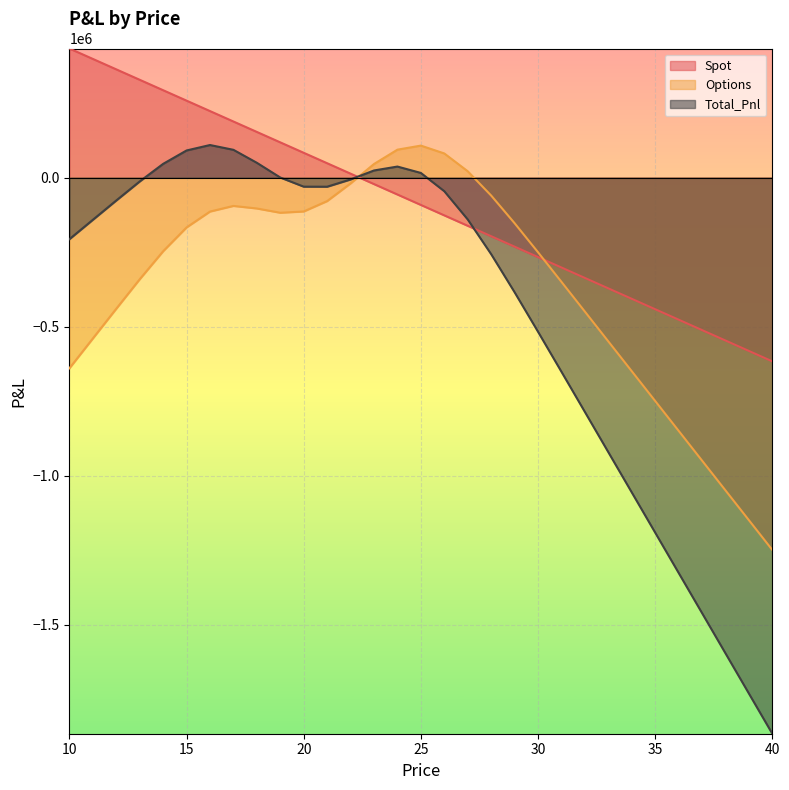

At which category does the chart reach its minimum across all series?

40